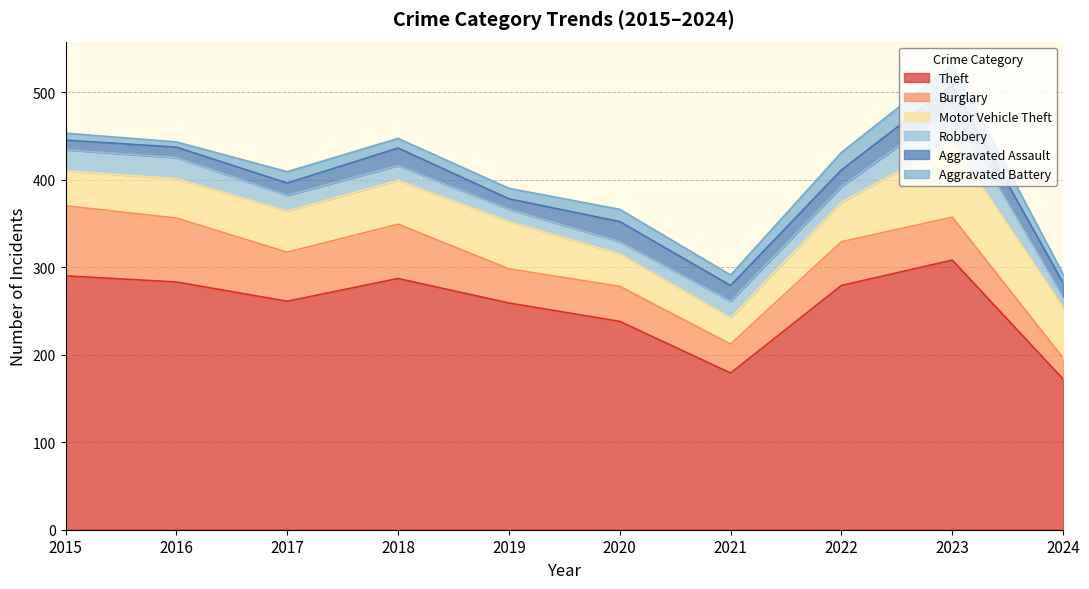

Count the number of categories in the chart.

10